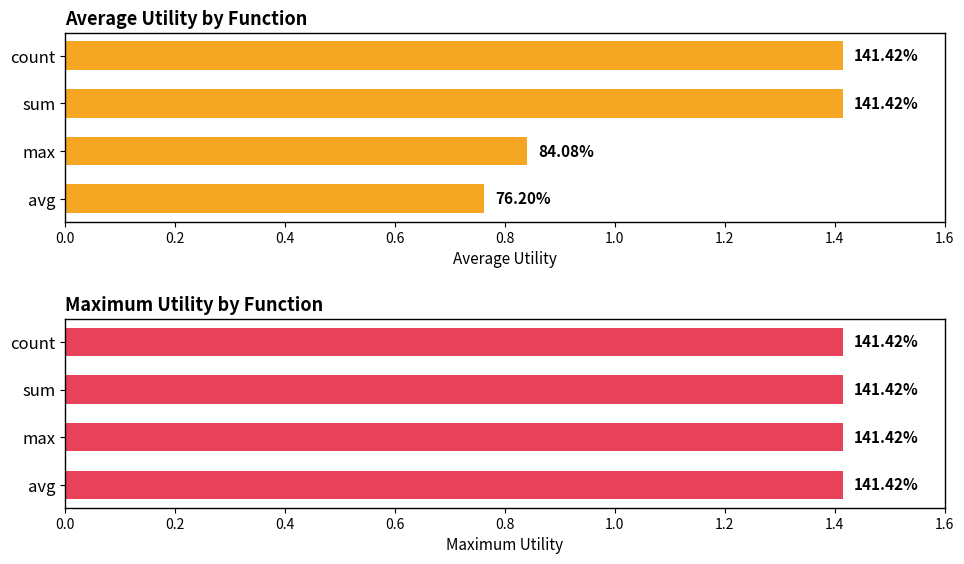

What is the spread (max minus min) of values at 0.4?

0.8